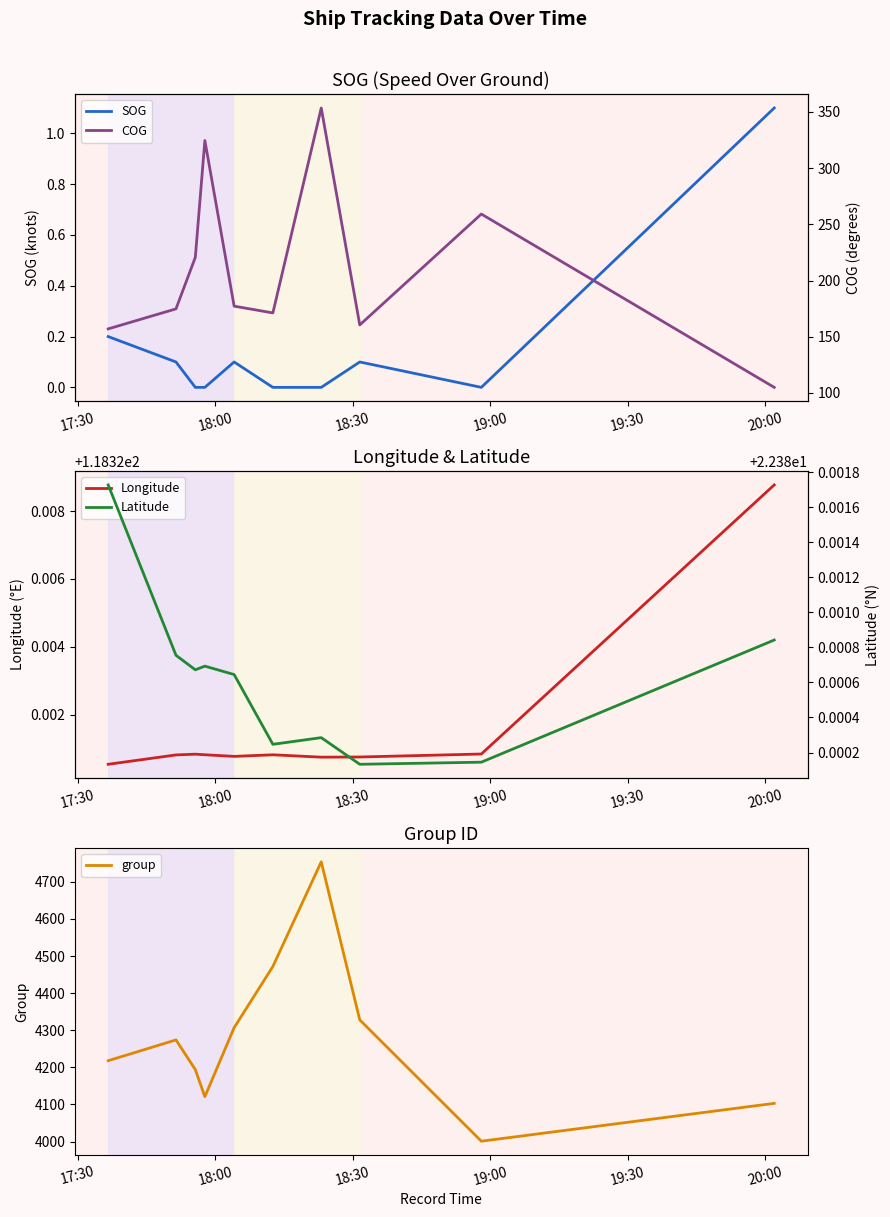

What is the highest value of the SOG series?

1.1